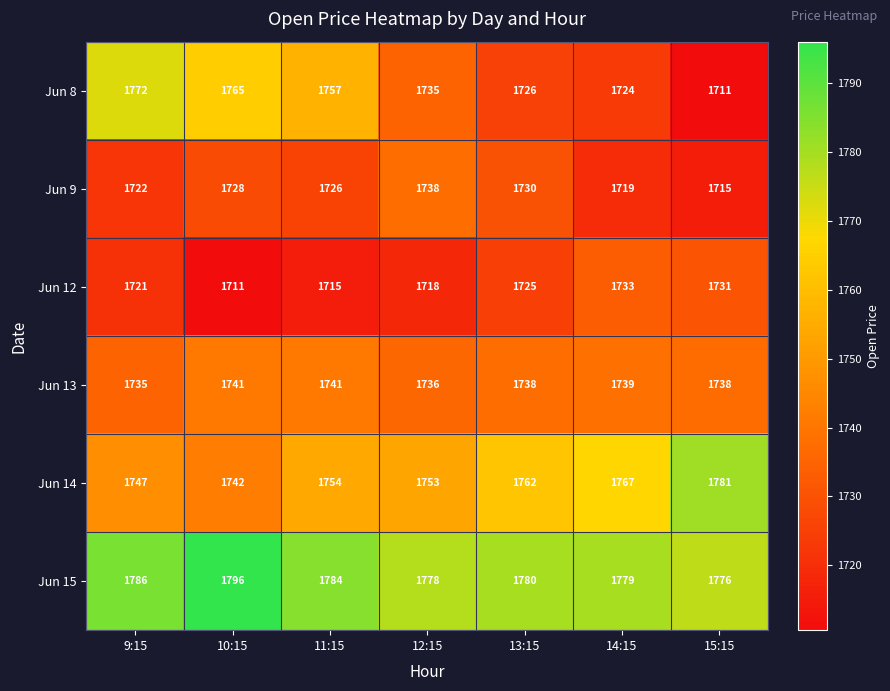

What is the difference between the maximum and minimum values in the Jun 8 series?

61